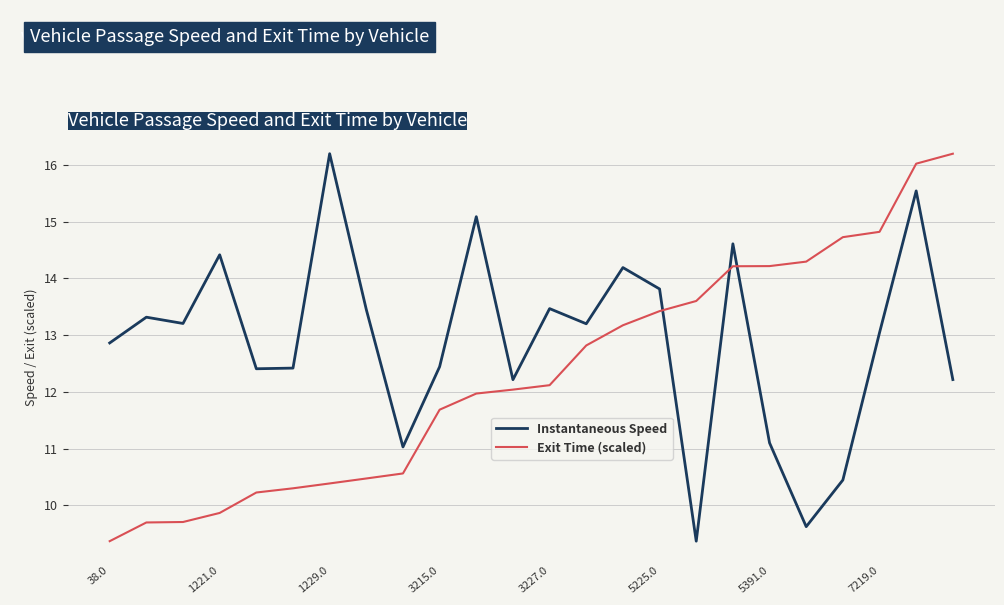

After their last crossing, which series has the higher values: Instantaneous Speed or Exit Time (scaled)?

Exit Time (scaled)